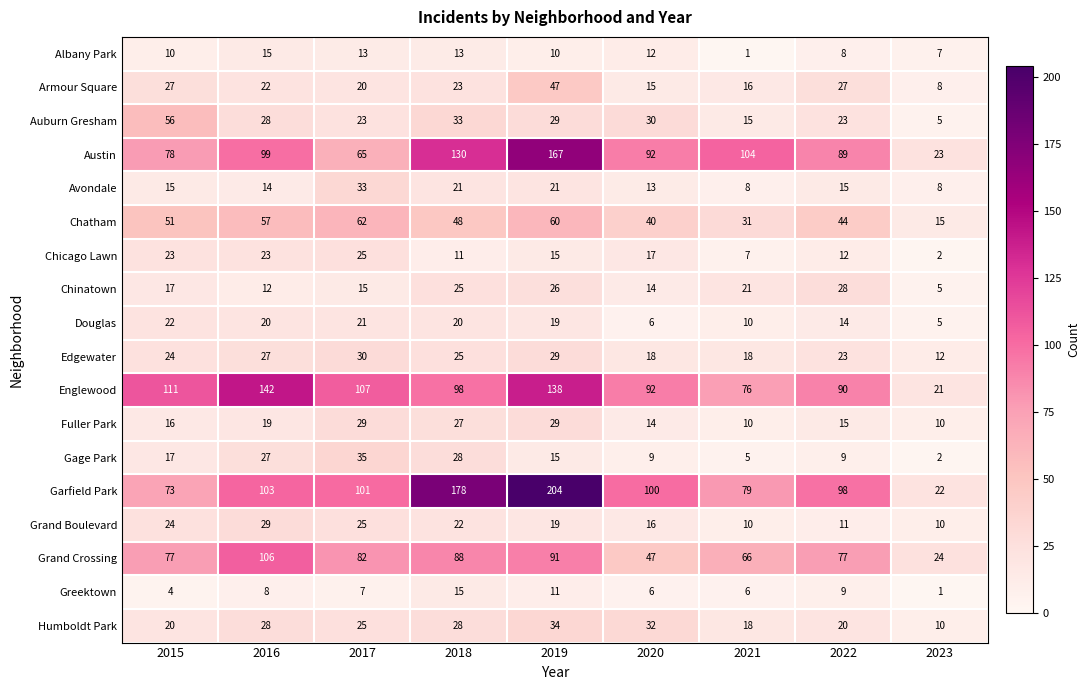

Which category has the highest value in the Chatham series?

2017